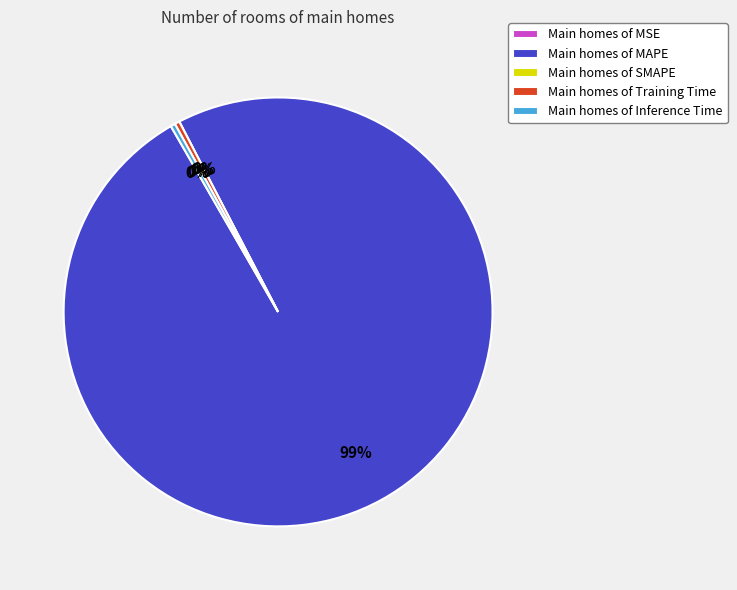

Does any single category account for the majority?

Yes